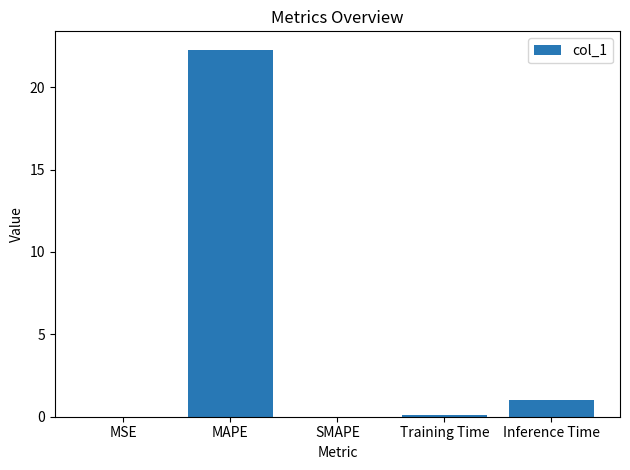

Count the number of categories in the chart.

5